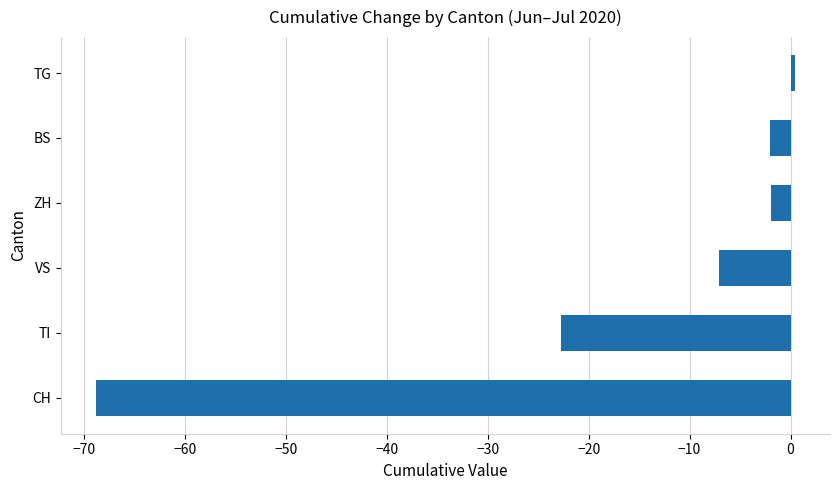

What is the change in value from VS to ZH?

+5.2